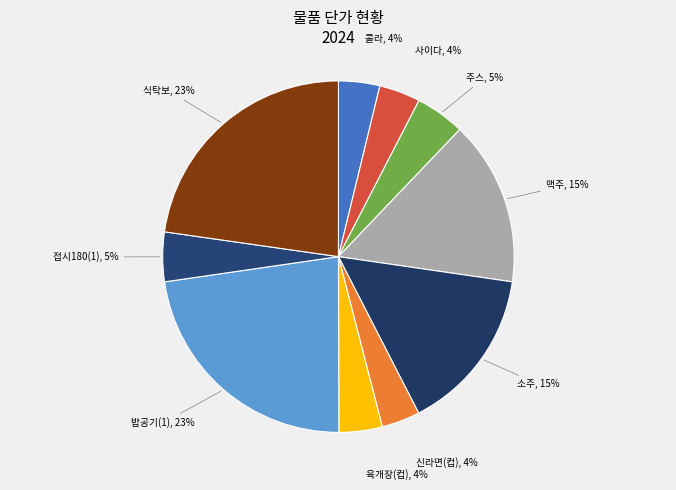

How many segments does this pie chart have?

10